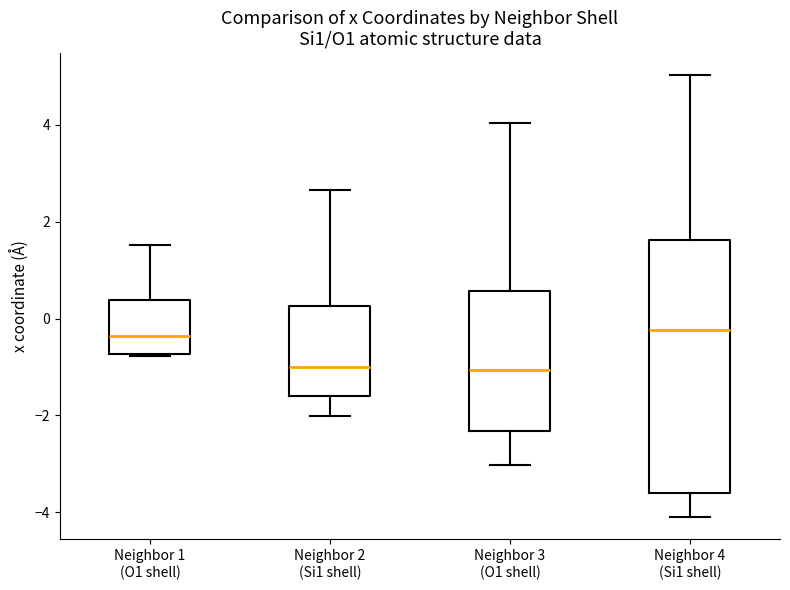

Where does the median line of the box for Neighbor 1 (O1 shell) sit on the y-axis? The values are not printed on the chart, so give them approximately, as read against the axis.

-0.4